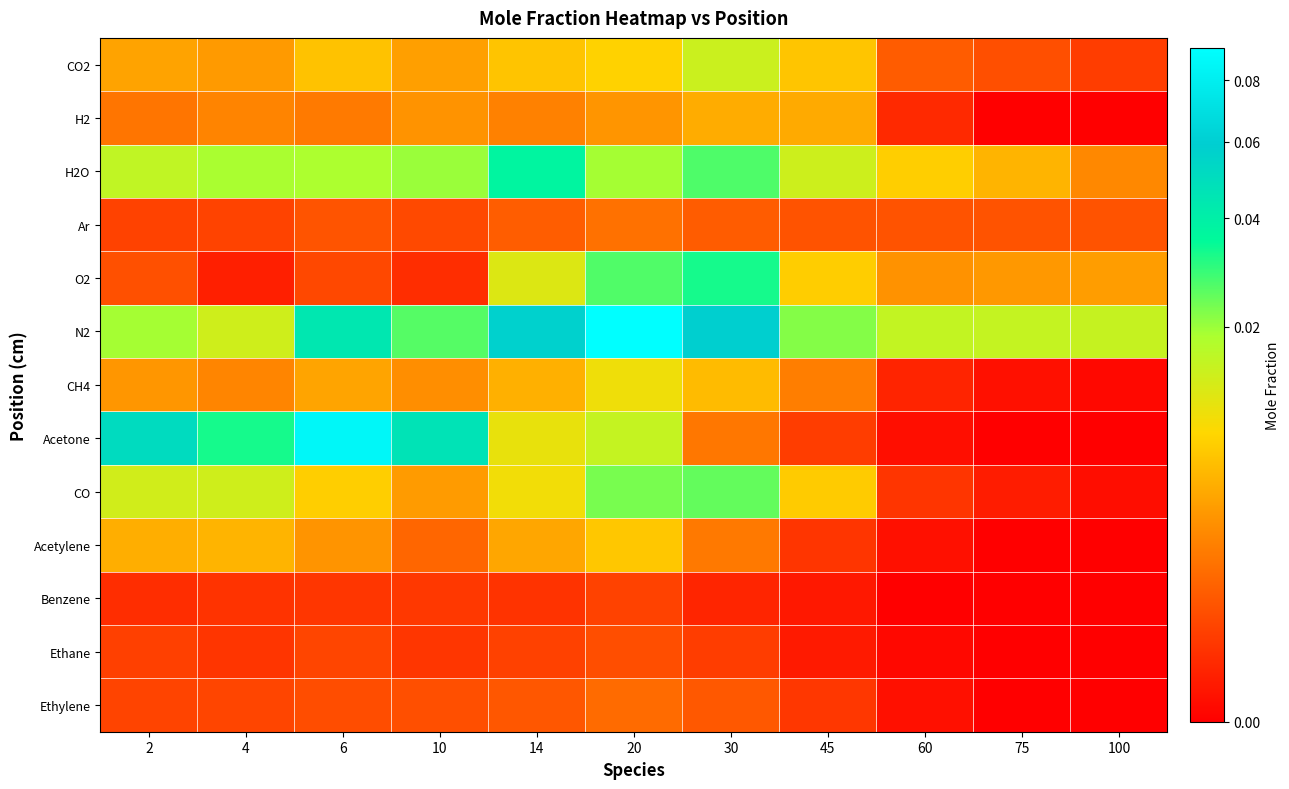

What is the greatest value displayed?

0.1